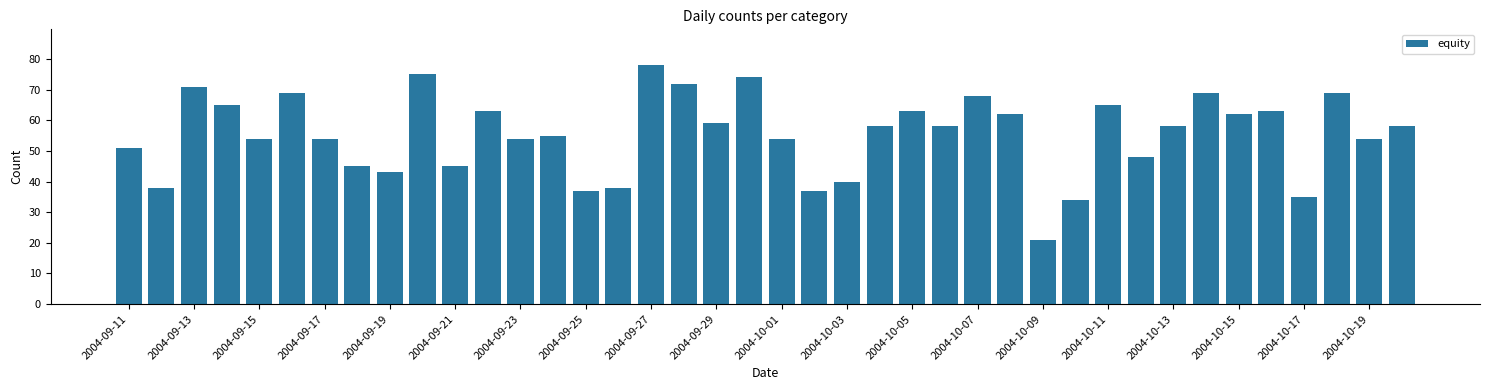

What is the difference between the maximum and minimum values?

57